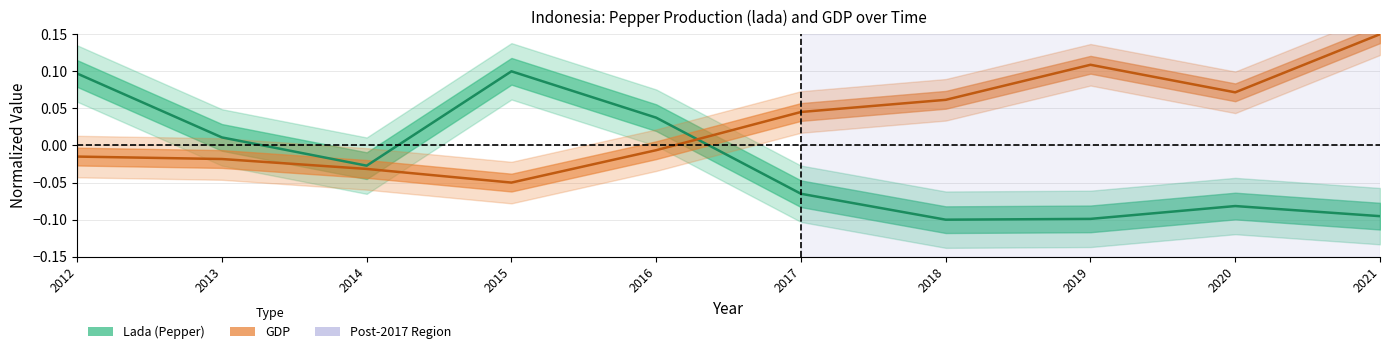

Between 2014 and 2018, which series saw the biggest shift?

gdp